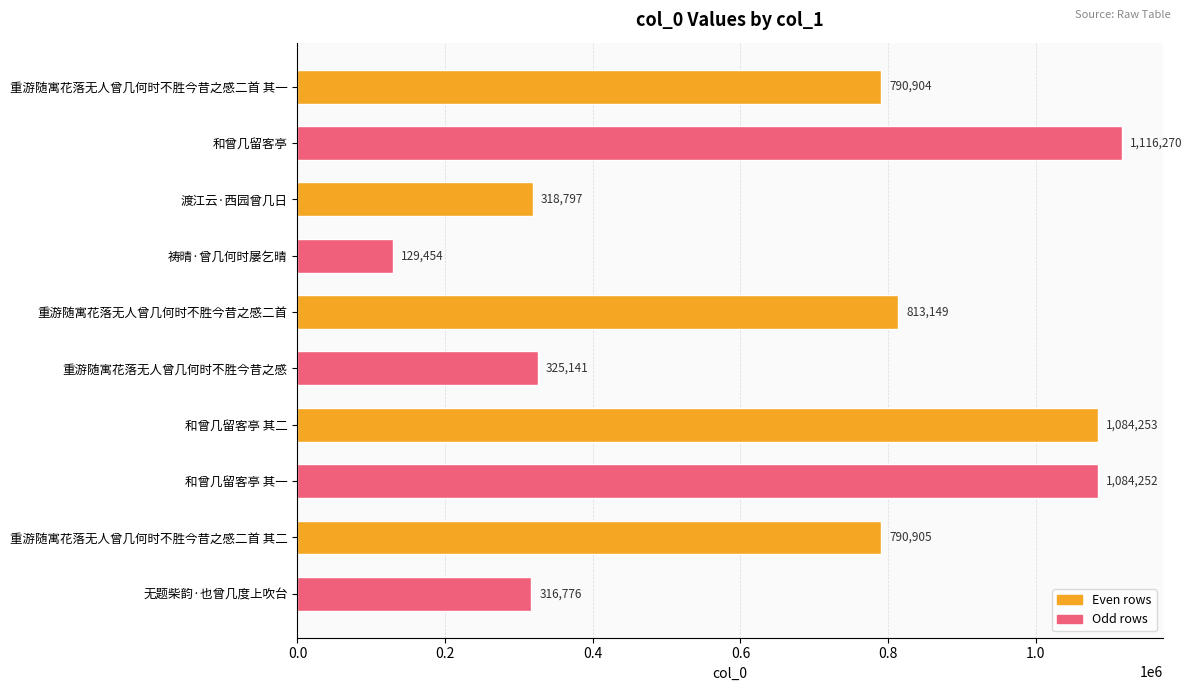

What is the maximum value shown in the chart?

1116270